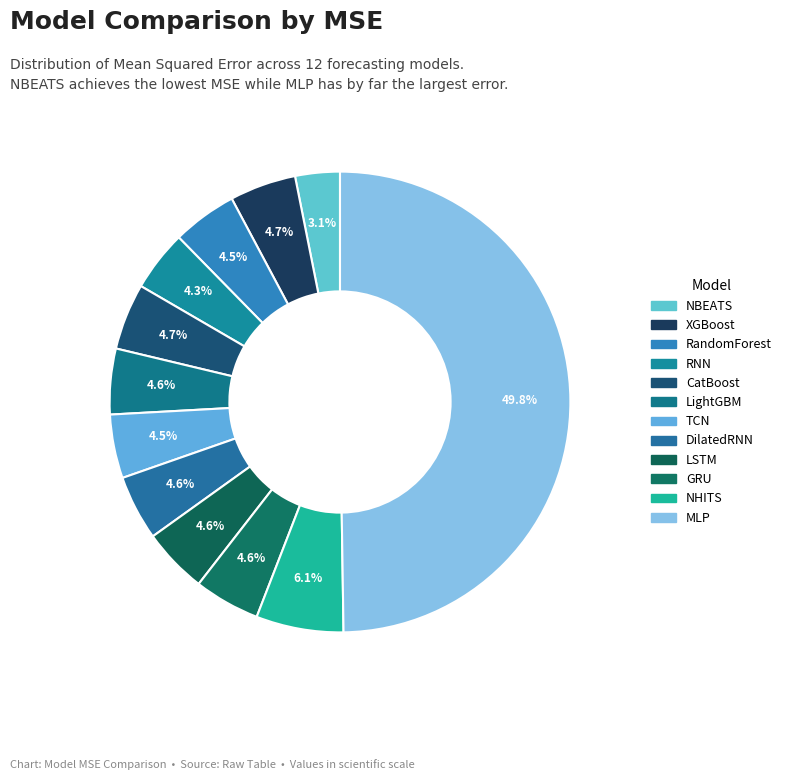

To the nearest percent, what percentage of the pie is XGBoost?

5%